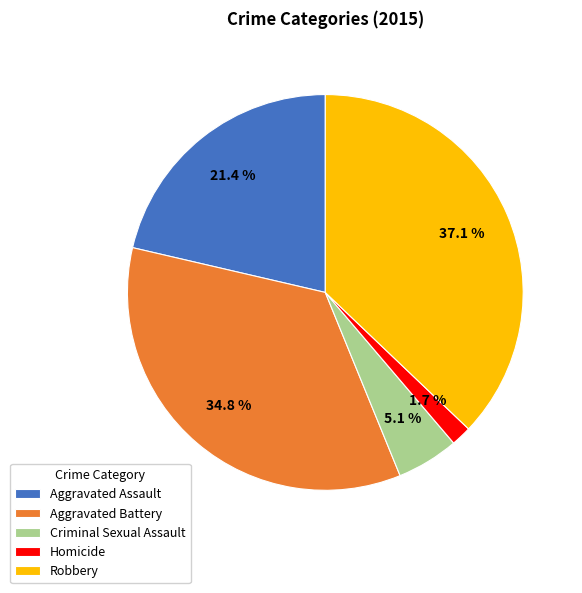

What is the largest slice in the pie chart?

Robbery